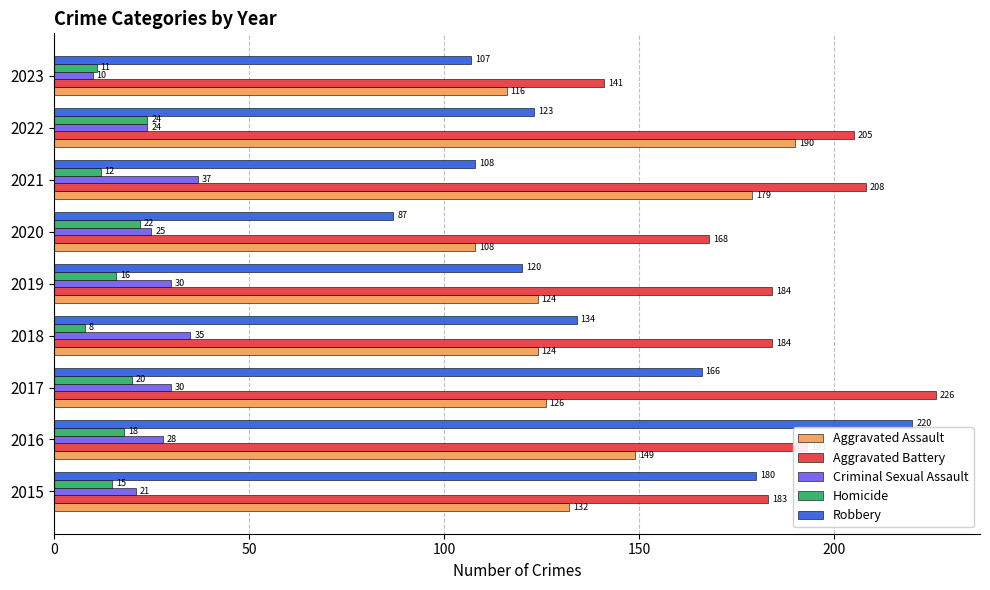

What is the difference between the Robbery values at 2016 and 2021?

112